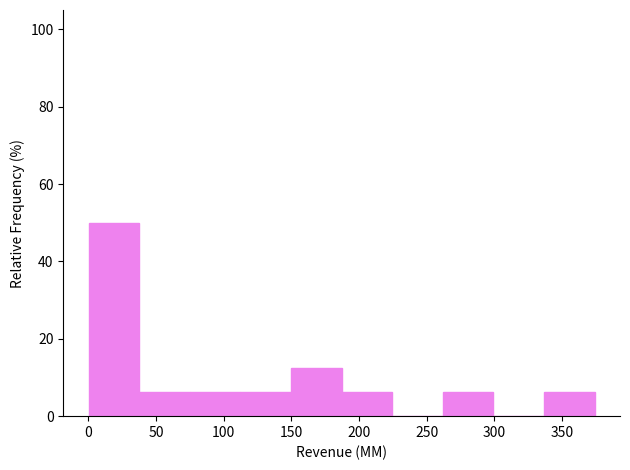

Reading left to right, list every bar in this chart as the range it spans on the x-axis followed by its height. Neither the bar edges nor the heights are printed on the chart, so give them approximately, as read against the axes.

0 to 40: 50
40 to 75: 6
75 to 110: 6
110 to 150: 6
150 to 185: 12
185 to 225: 6
225 to 260: 0
260 to 300: 6
300 to 335: 0
335 to 375: 6